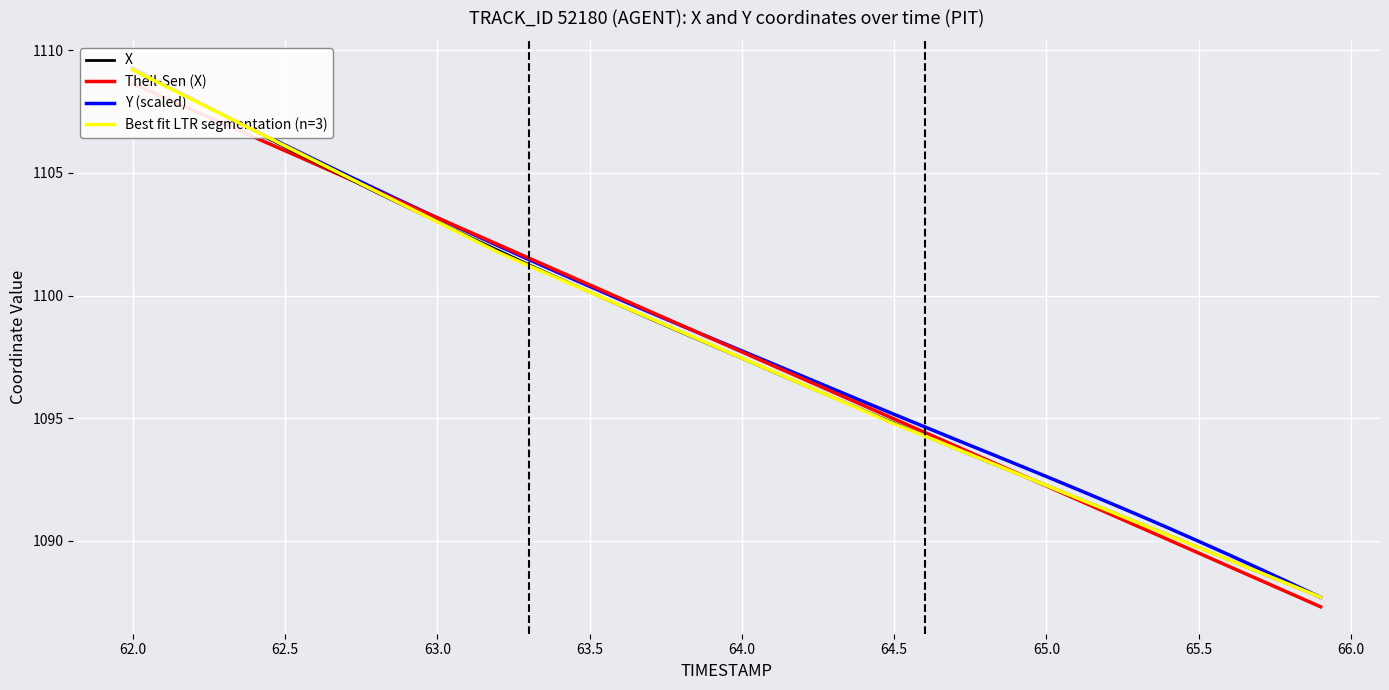

How many data points in Best fit LTR segmentation (n=3) are above 1097?

21